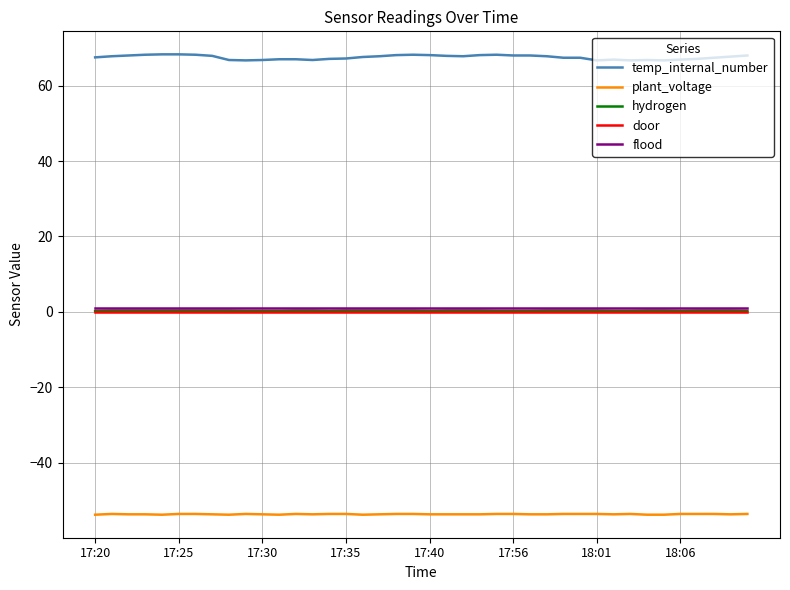

Which series has the widest spread of values?

temp_internal_number